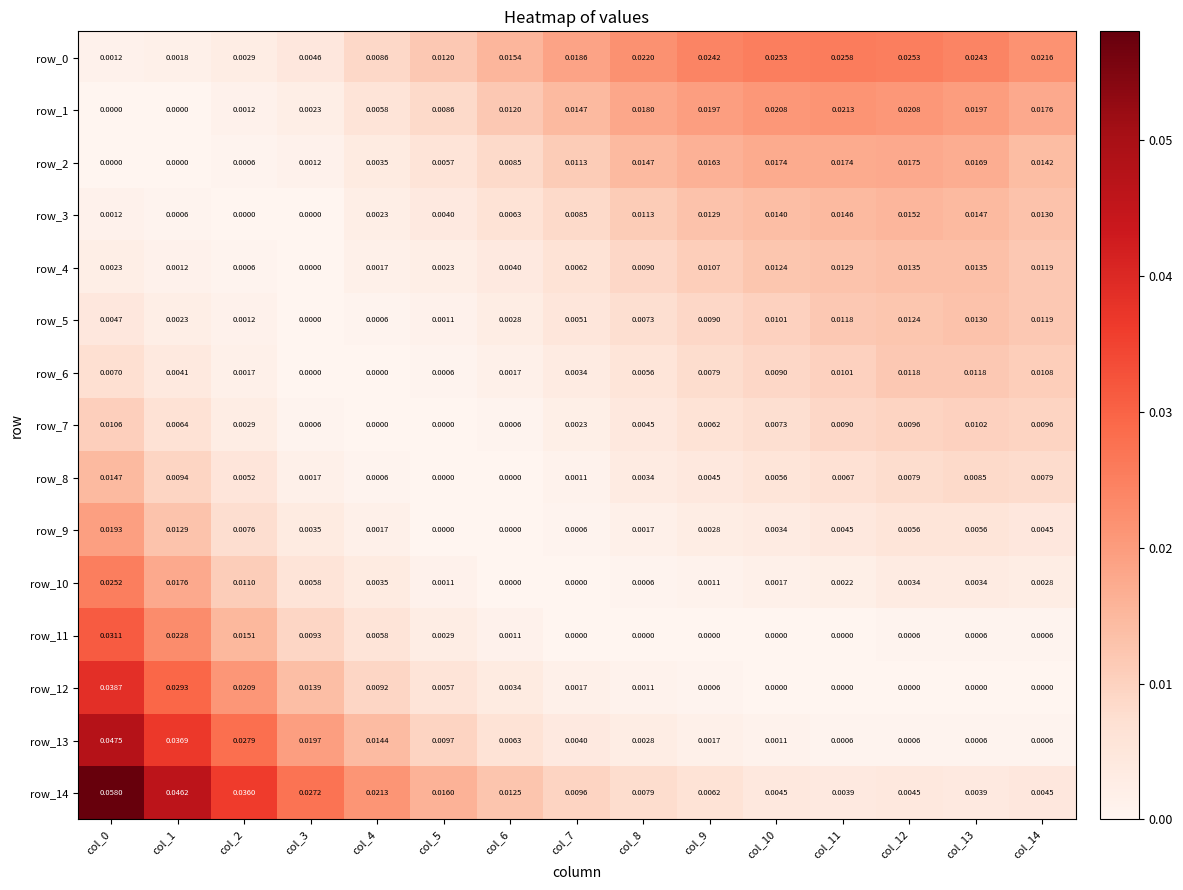

Which series has the largest range (max minus min)?

row_14